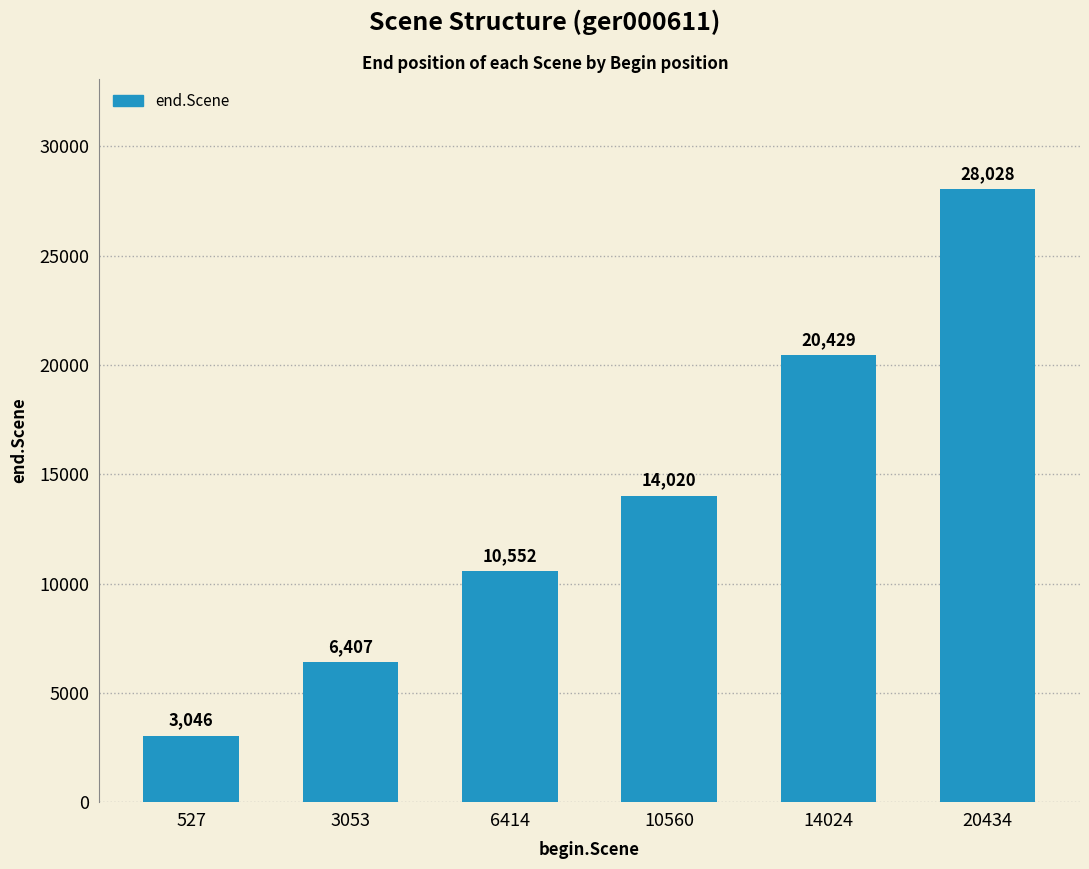

Reading right to left, what are all the values shown in this chart?

20434=28028	14024=20429	10560=14020	6414=10552	3053=6407	527=3046